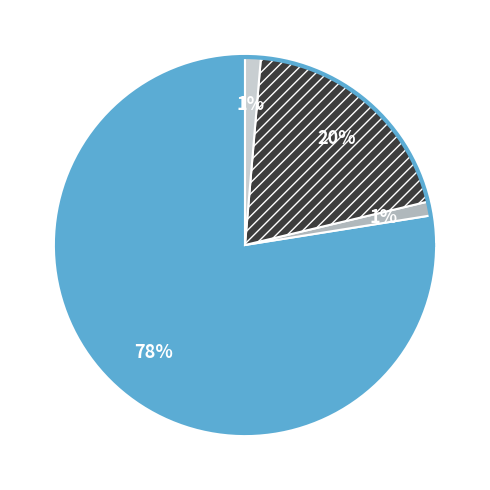

Count the number of slices in the pie.

4